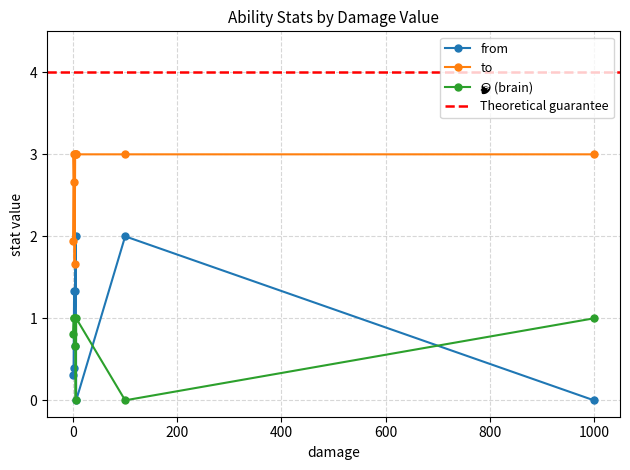

How many from values are between 0 and 2?

35